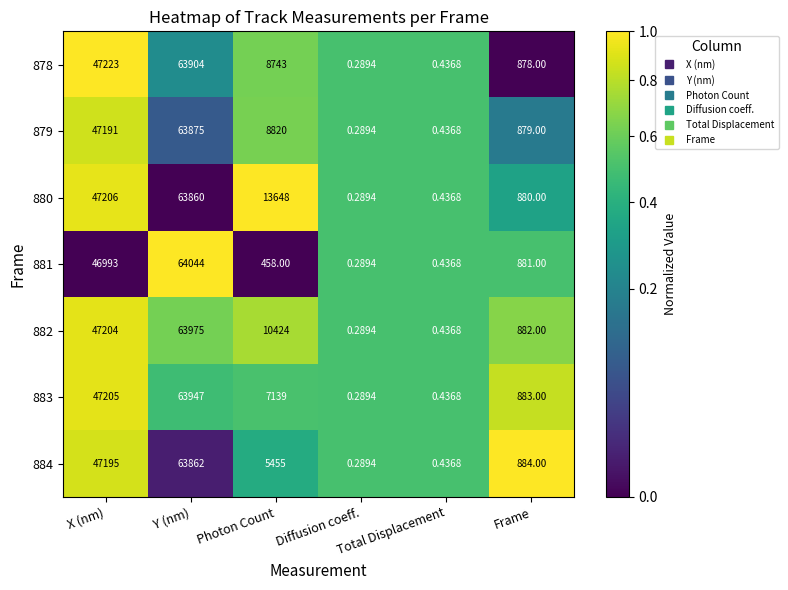

Rank the categories by 882 value from lowest to highest.

Diffusion coeff., Total Displacement, Frame, Photon Count, X (nm), Y (nm)